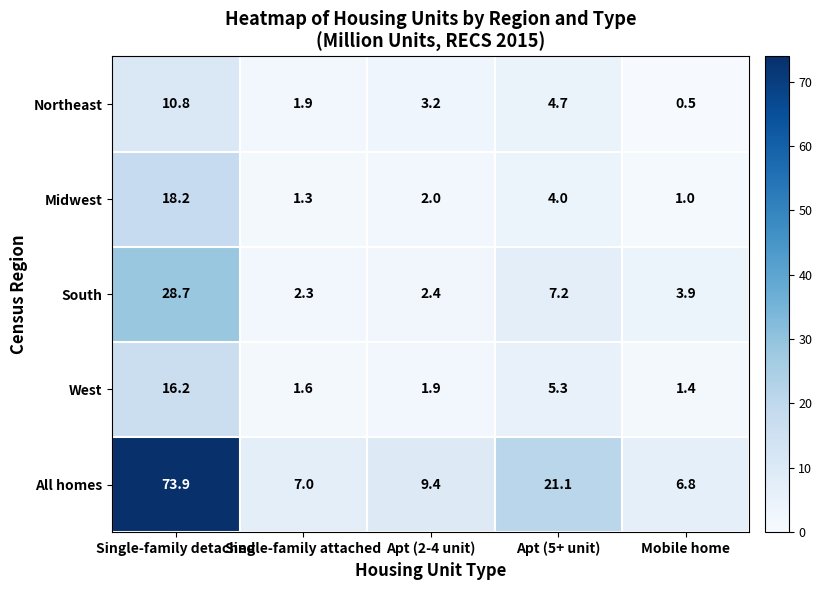

Is the value of South at Single-family detached greater than the value of West at Single-family detached?

Yes